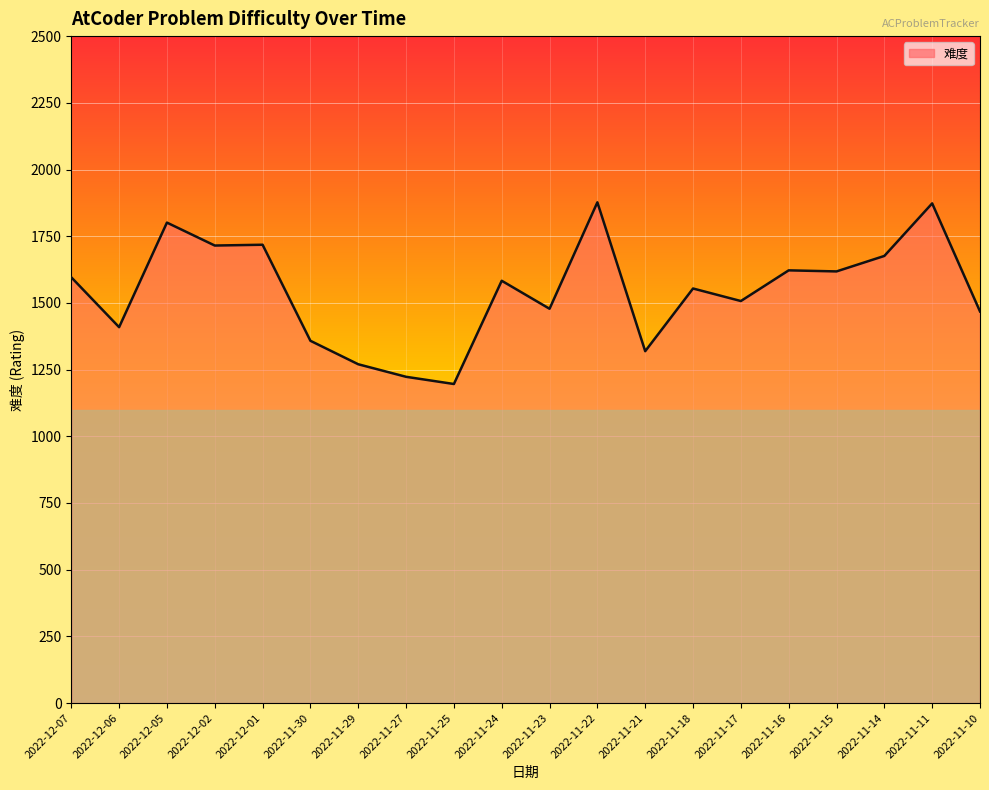

How many lines are shown in the chart?

1